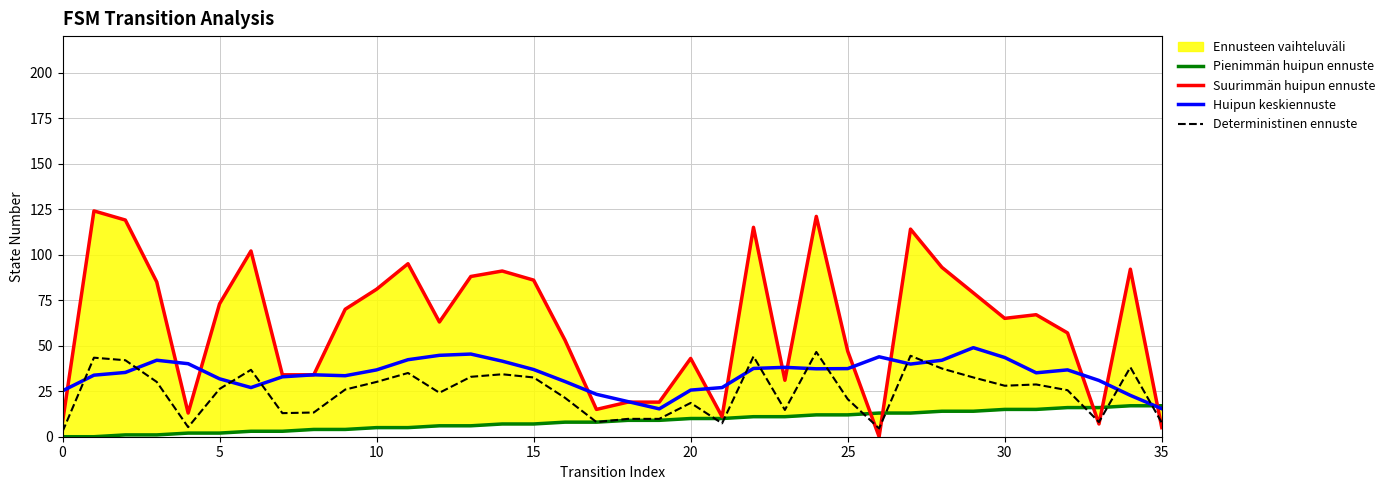

Does the chart display data point markers on the line(s)?

No